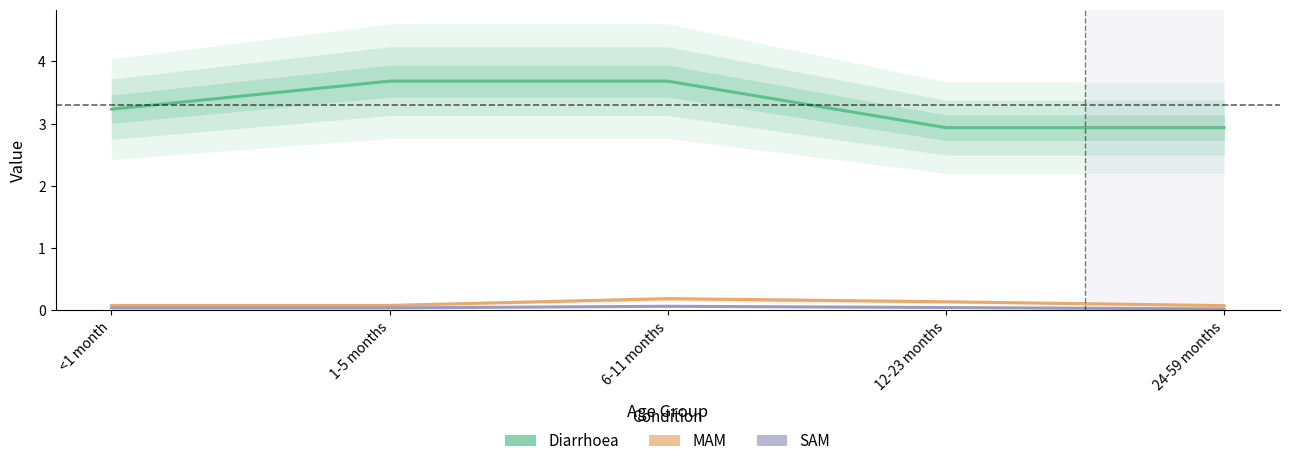

Which series has the largest total across all categories?

Diarrhoea